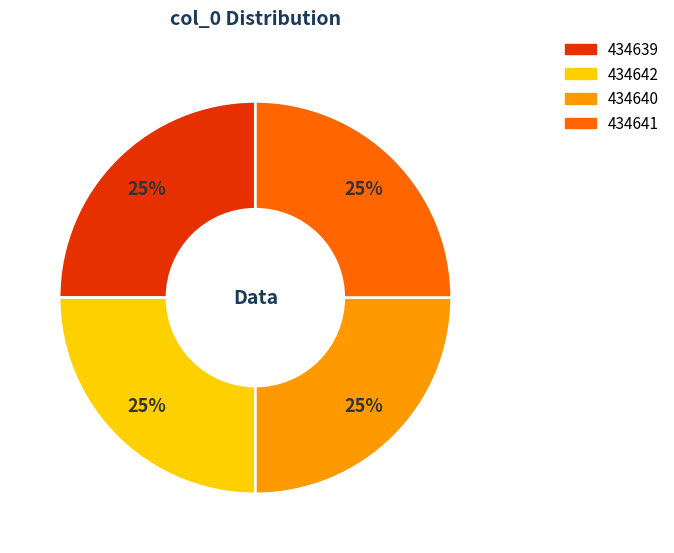

Count the number of slices in the pie.

4